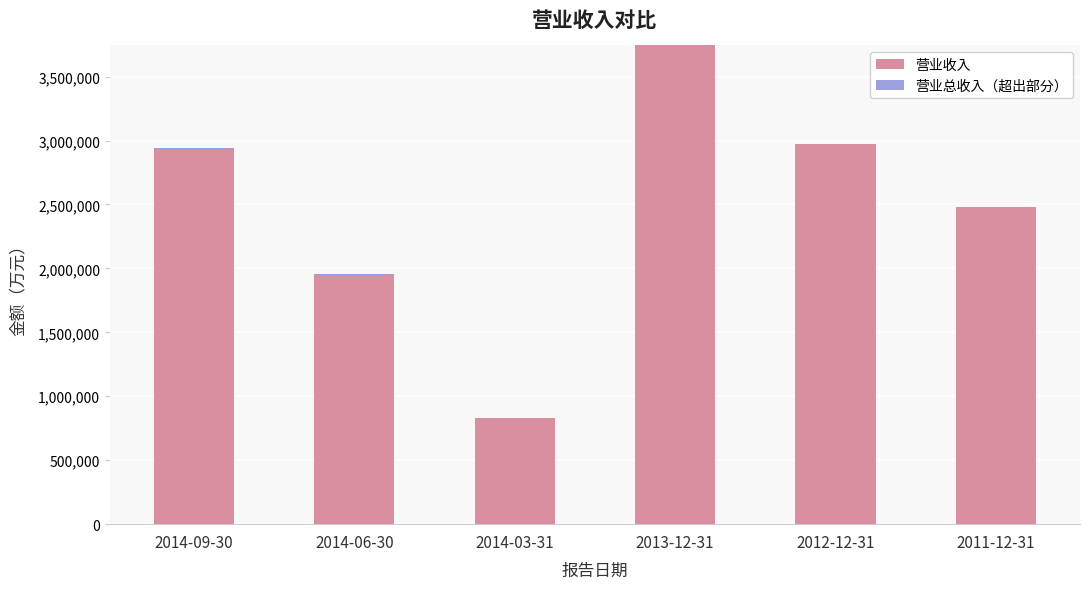

What is the sum of all 营业收入 values?

14918054